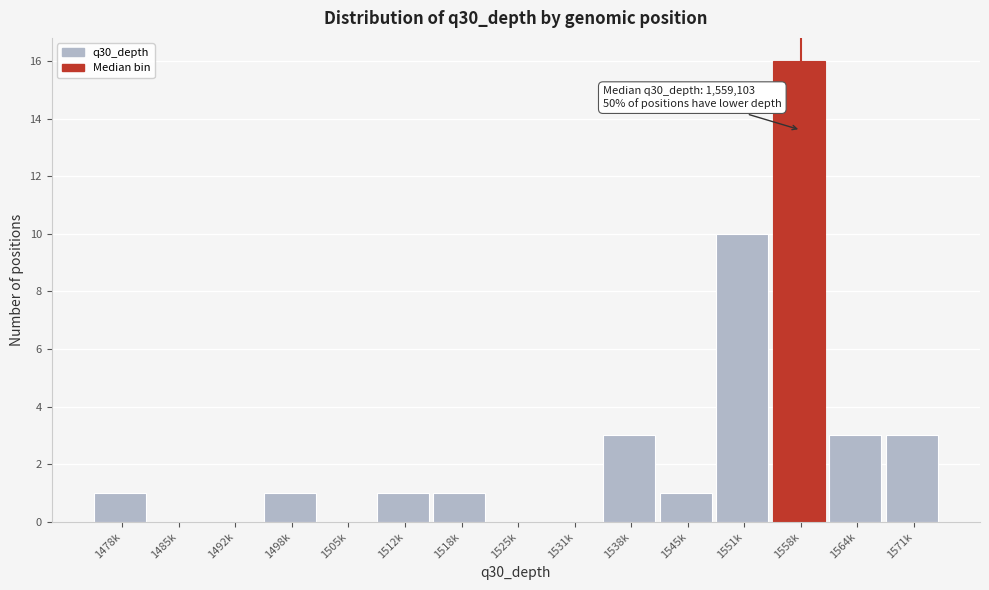

Reading left to right, list all the values displayed in this chart.

1478k=1	1485k=0	1492k=0	1498k=1	1505k=0	1512k=1	1518k=1	1525k=0	1531k=0	1538k=3	1545k=1	1551k=10	1558k=16	1564k=3	1571k=3